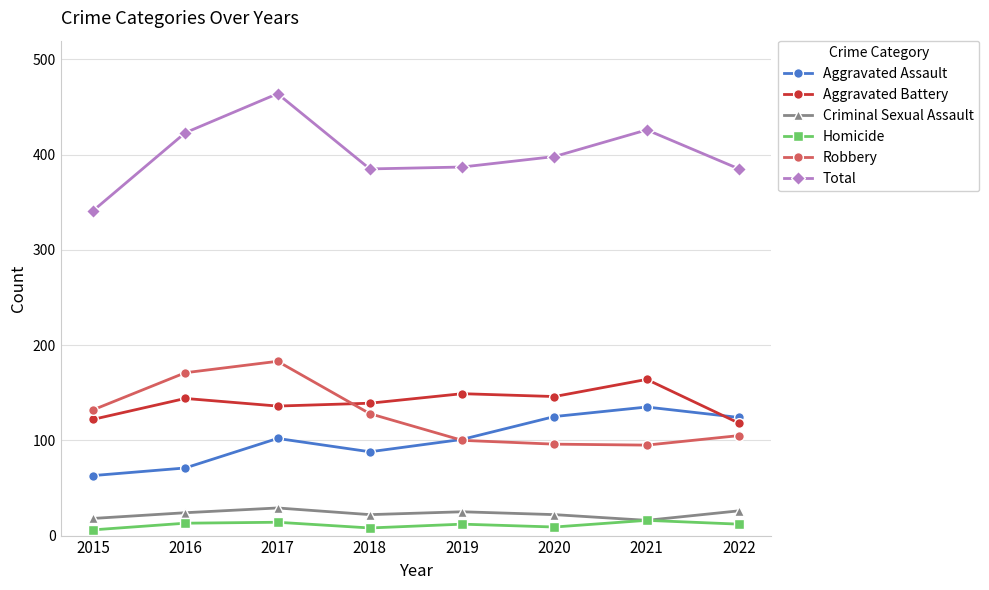

Is it true that Homicide equals 9 at 2020?

True